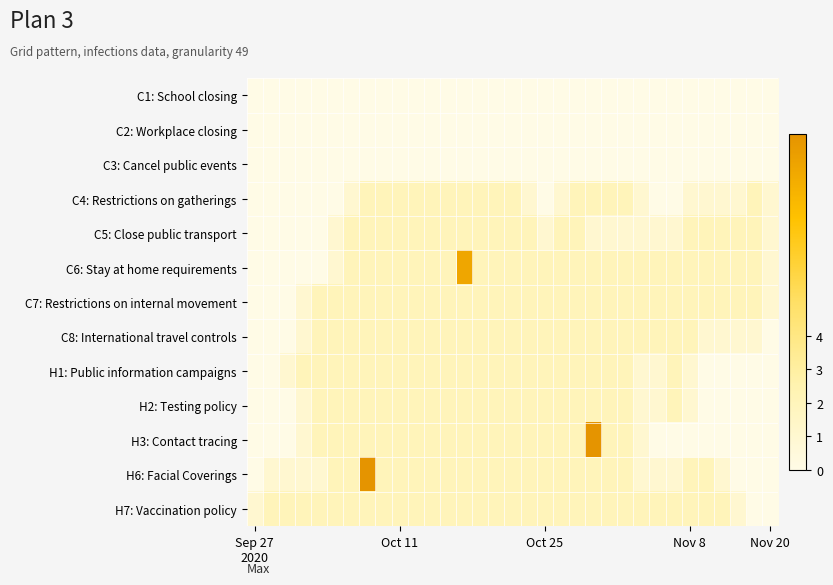

Reading left to right, extract all data points from this chart.

C1: School closing: 0	0	0	0	0	0	0	0	0	0	0	0	0	0	0	0	0	0	0	0	0	0	0	0	0	0	0	0	0	0	0	0	0
C2: Workplace closing: 0	0	0	0	0	0	0	0	0	0	0	0	0	0	0	0	0	0	0	0	0	0	0	0	0	0	0	0	0	0	0	0	0
C3: Cancel public events: 0	0	0	0	0	0	0	0	0	0	0	0	0	0	0	0	0	0	0	0	0	0	0	0	0	0	0	0	0	0	0	0	0
C4: Restrictions on gatherings: 0	0	0	0	0	0	1	2	2	2	2	2	2	2	2	2	2	1	0	1	2	2	2	2	1	0	0	1	1	1	1	2	1
C5: Close public transport: 0	0	0	0	0	1	2	2	2	2	2	2	2	2	2	2	2	2	1	2	2	1	1	1	1	1	1	2	2	2	2	2	1
C6: Stay at home requirements: 0	0	0	0	0	1	2	2	2	2	2	2	2	9	2	2	2	2	2	2	2	2	2	2	2	2	2	2	2	2	2	2	1
C7: Restrictions on internal movement: 0	0	0	1	2	2	2	2	2	2	2	2	2	2	2	2	2	2	2	2	2	2	2	2	2	2	2	2	2	2	2	2	1
C8: International travel controls: 0	0	0	1	2	2	2	2	2	2	2	2	2	2	2	2	2	2	2	2	2	2	2	2	2	2	2	2	1	1	1	1	0
H1: Public information campaigns: 0	0	1	2	2	2	2	2	2	2	2	2	2	2	2	2	2	2	2	2	2	2	2	2	1	1	2	1	0	0	0	0	0
H2: Testing policy: 0	0	0	1	2	2	2	2	2	2	2	2	2	2	2	2	2	2	2	2	2	2	2	2	1	1	2	1	0	0	0	0	0
H3: Contact tracing: 0	0	0	1	2	2	2	2	2	2	2	2	2	2	2	2	2	2	2	2	2	10	2	2	1	0	0	0	0	0	0	0	0
H6: Facial Coverings: 0	1	1	1	1	2	2	10	2	2	2	2	2	2	2	2	2	2	2	2	2	2	2	2	1	1	1	2	2	1	0	0	0
H7: Vaccination policy: 1	2	2	2	2	2	2	2	2	2	2	2	2	2	2	2	2	2	2	2	2	2	2	2	2	2	2	2	2	2	1	0	0